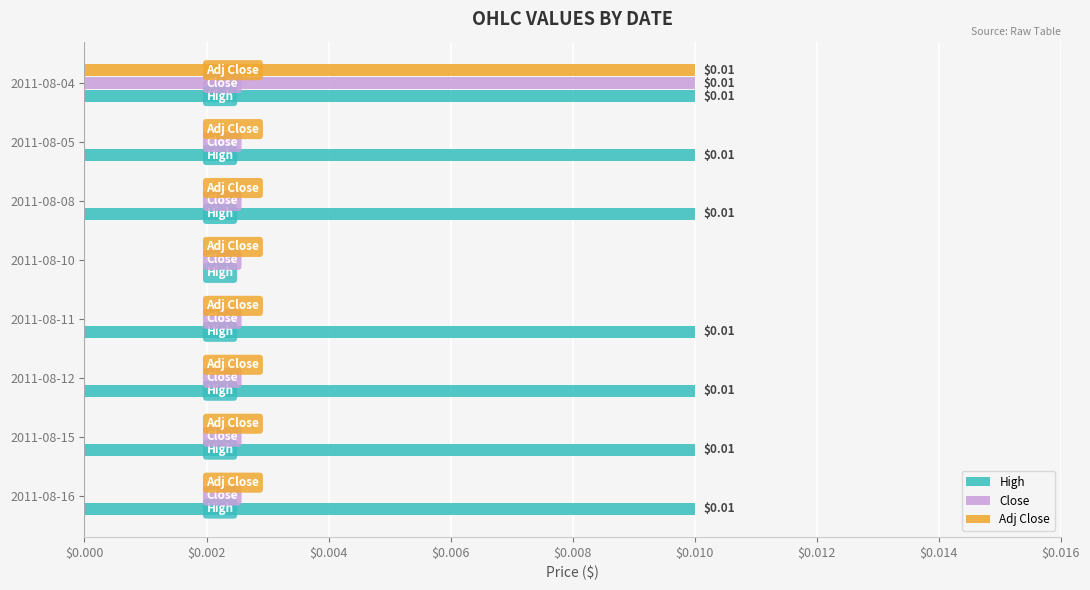

At which category is the sum across all series the highest?

2011-08-04